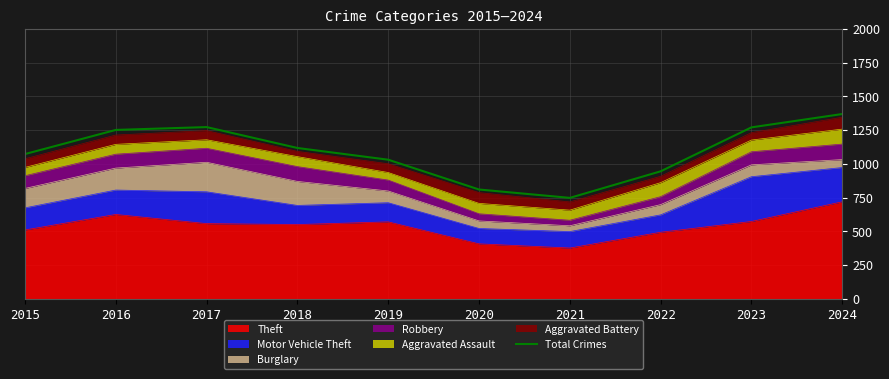

Is it true that the value at 2023 is 2084?

False